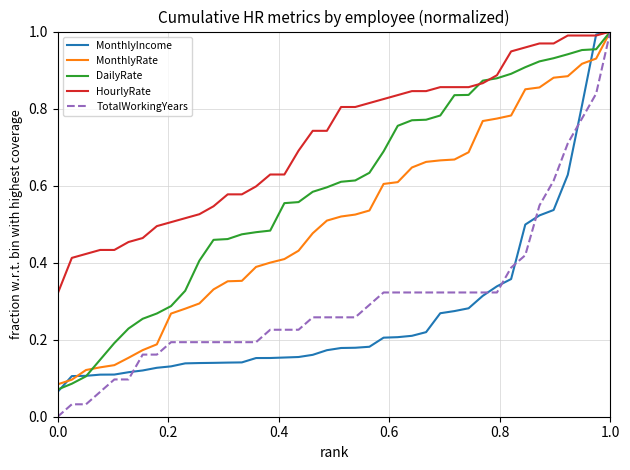

Which series has the largest range (max minus min)?

TotalWorkingYears